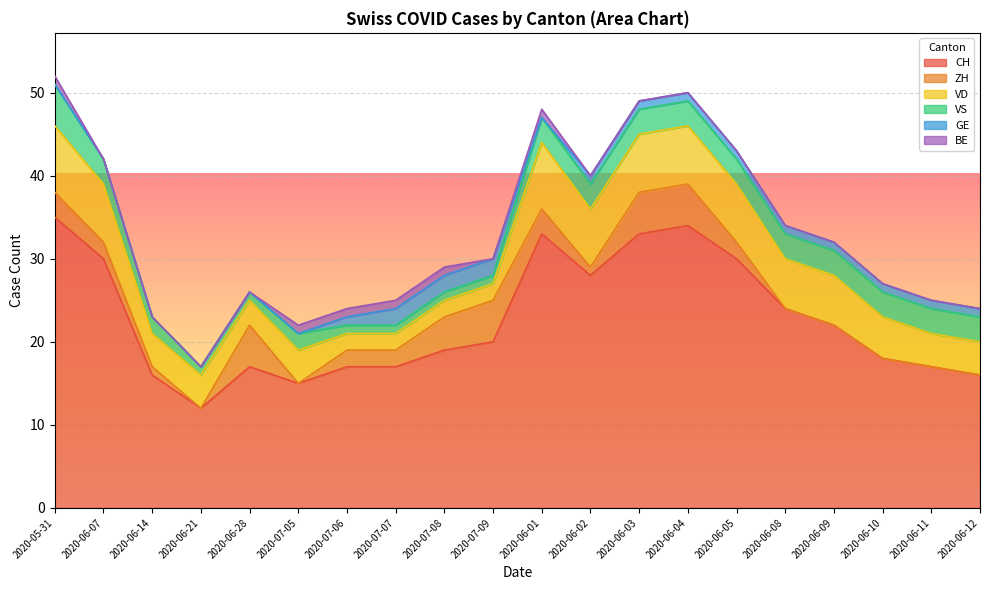

Which series changed the most between 2020-07-05 and 2020-07-07?

CH